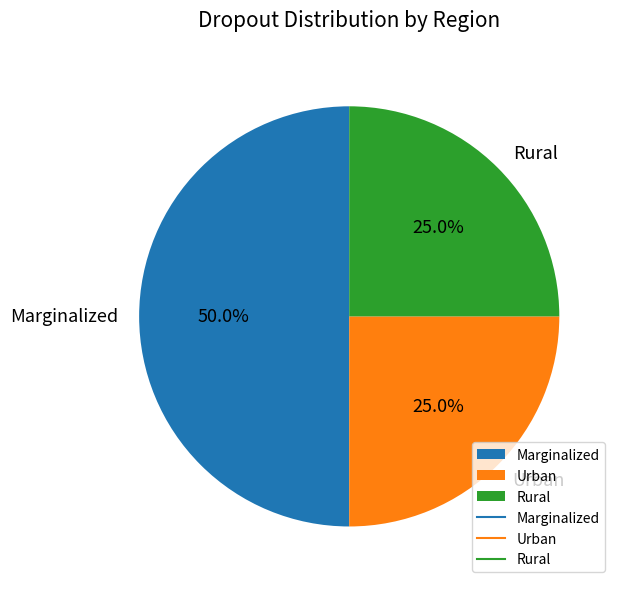

The Marginalized slice represents 50% of the pie. True or false?

True